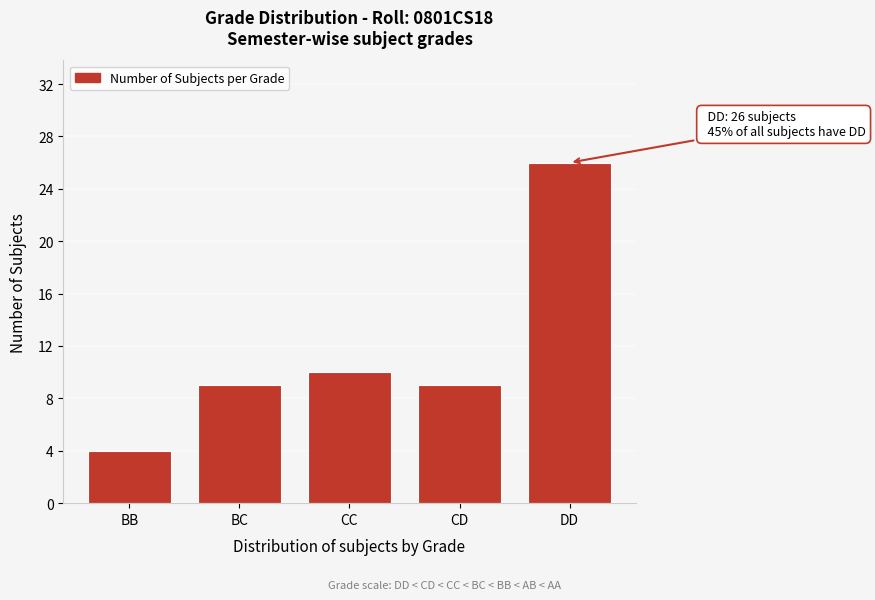

Reading right to left, transcribe all the data shown in this chart.

26	9	10	9	4